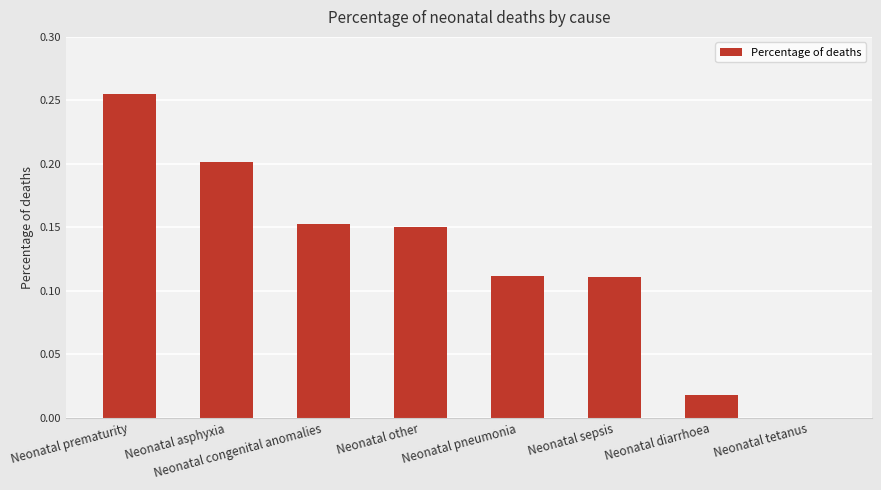

Between Neonatal pneumonia and Neonatal congenital anomalies, which is larger?

Neonatal congenital anomalies